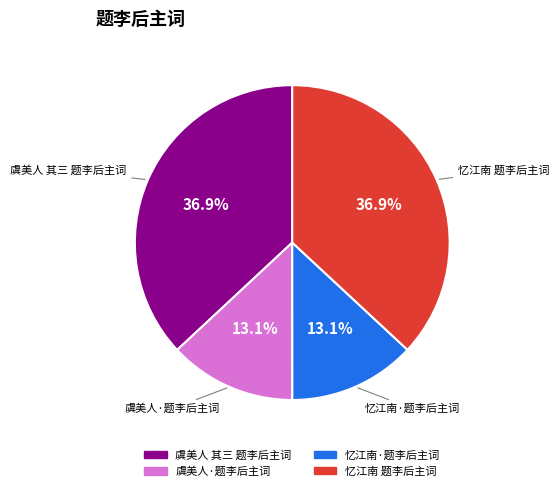

Is there a majority slice in this chart?

No